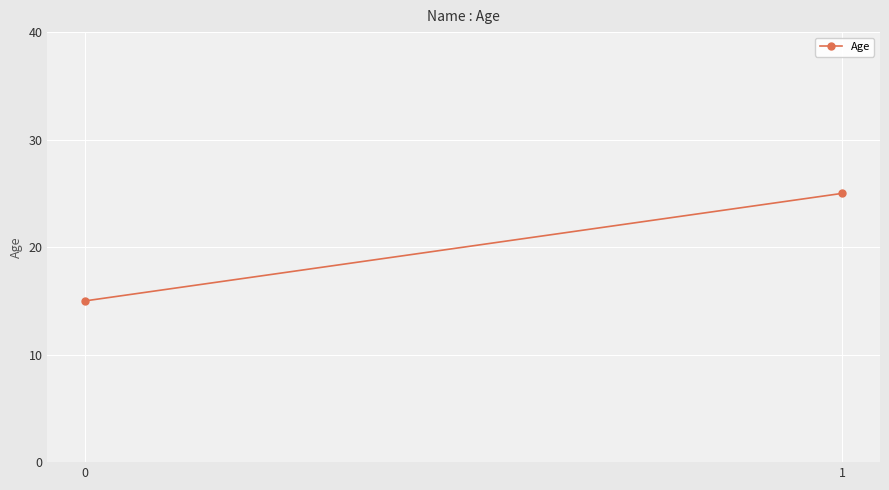

What is the sum of all values?

40